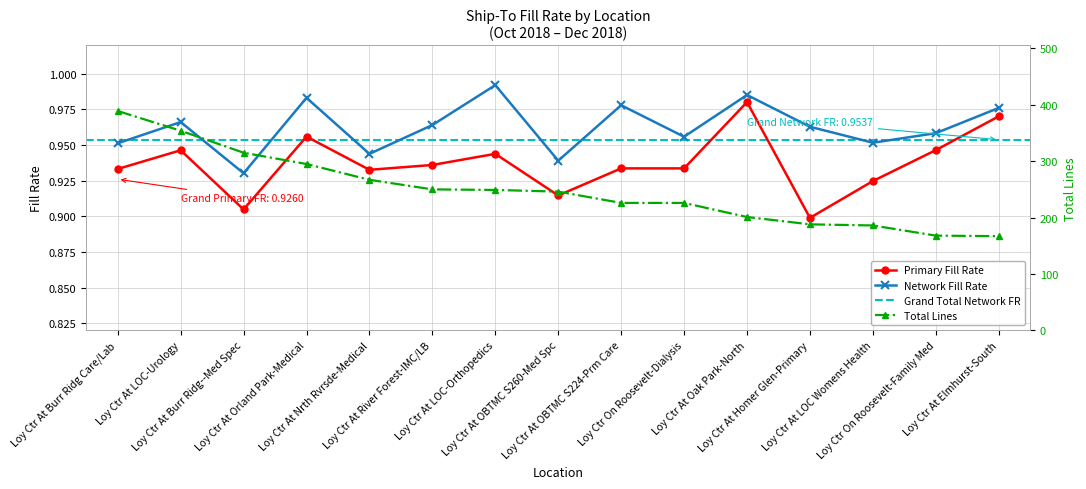

What position from the right is Loy Ctr At Burr Ridg--Med Spec?

13